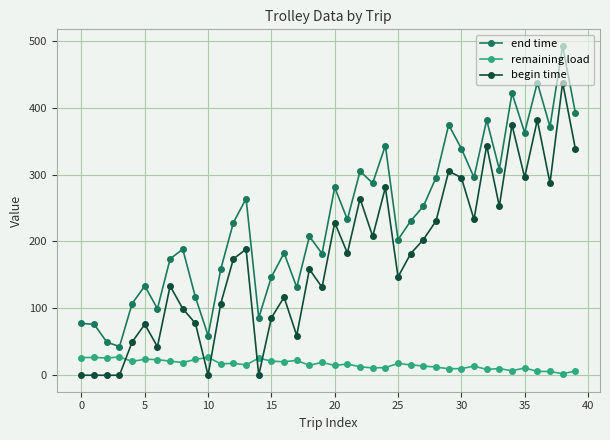

Rank the series by their maximum value, from highest to lowest.

end time, begin time, remaining load